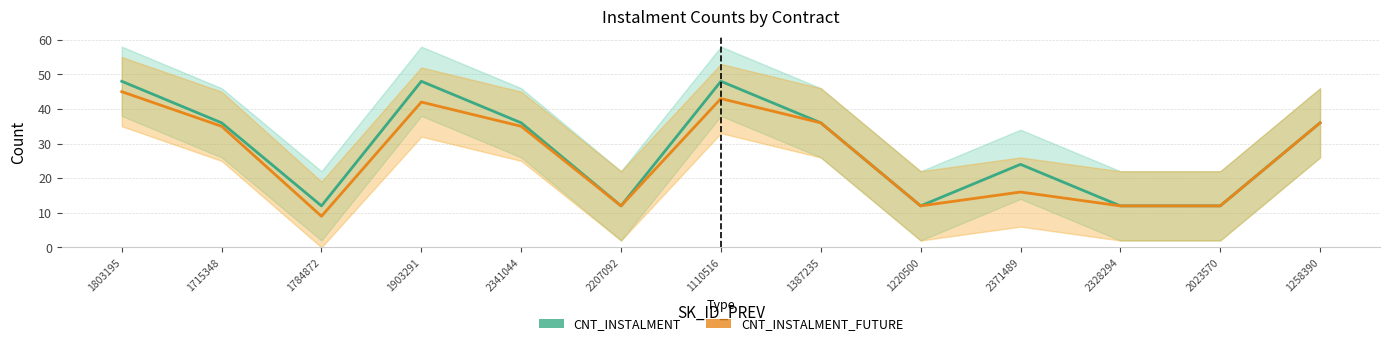

At how many categories does at least one series exceed 39?

3